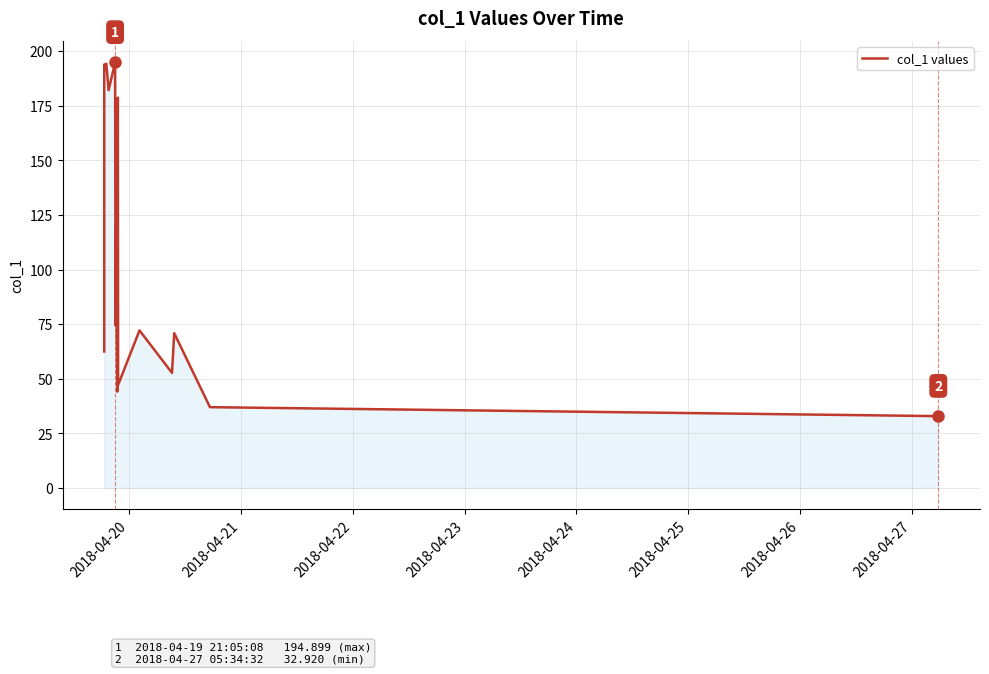

What is the smallest value displayed?

32.9